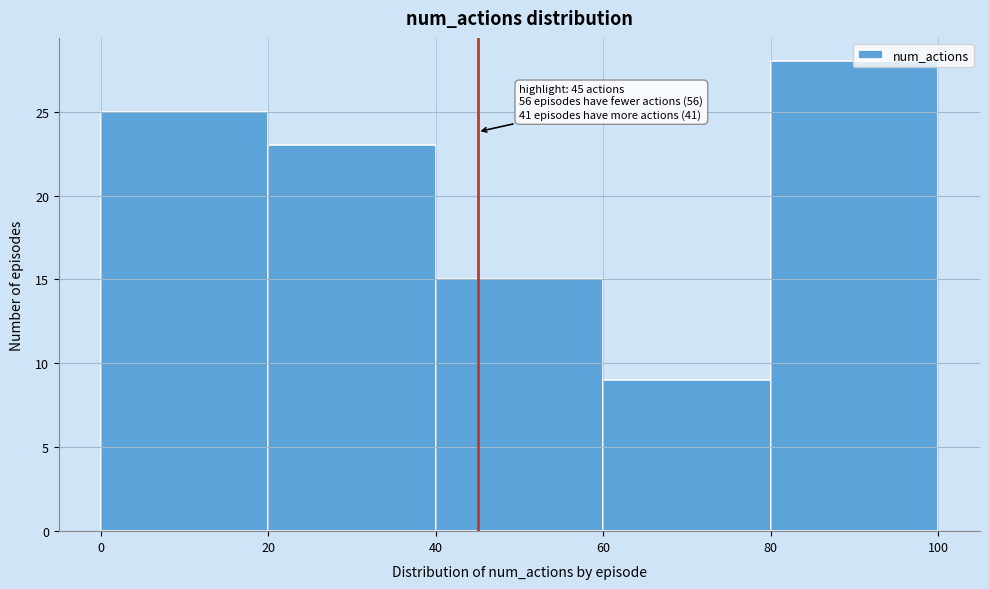

Which range on the x-axis has the tallest bar?

80 to 100